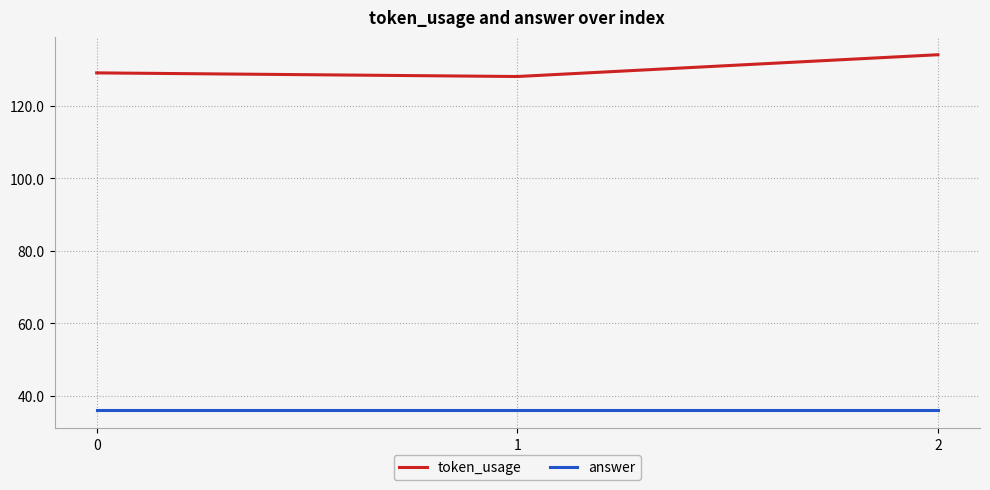

The token_usage series shows 42 at 0. True or false?

False